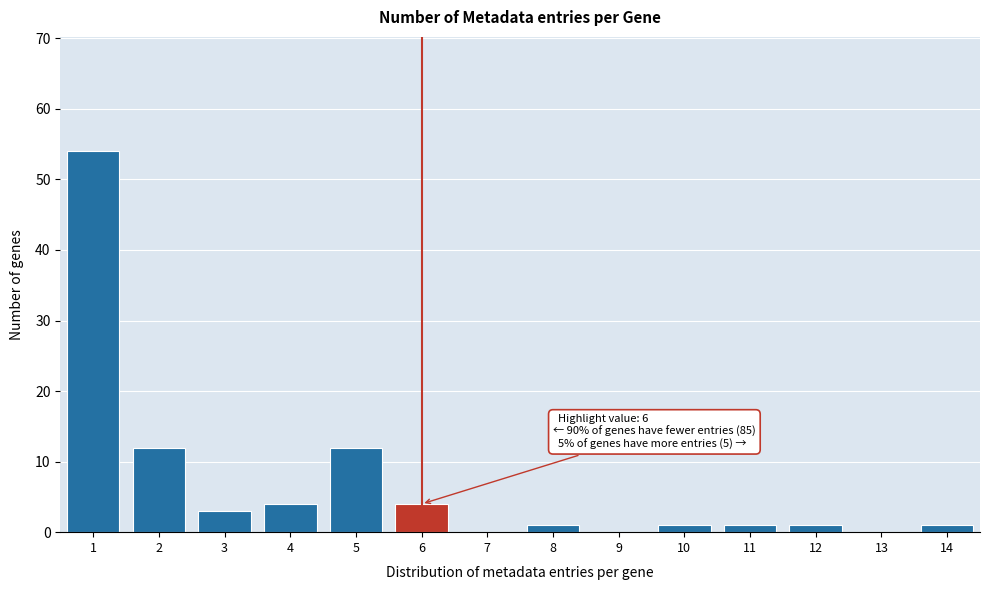

Reading left to right, extract all data points from this chart.

1=54	2=12	3=3	4=4	5=12	6=4	7=0	8=1	9=0	10=1	11=1	12=1	13=0	14=1